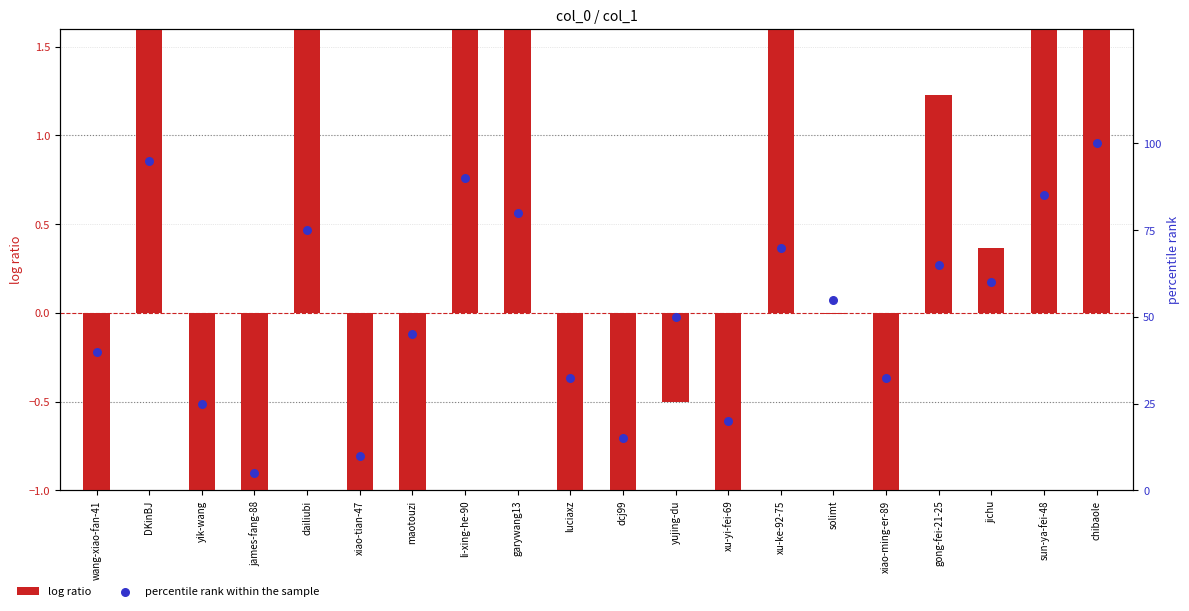

Which series has the largest total across all categories?

percentile rank within the sample